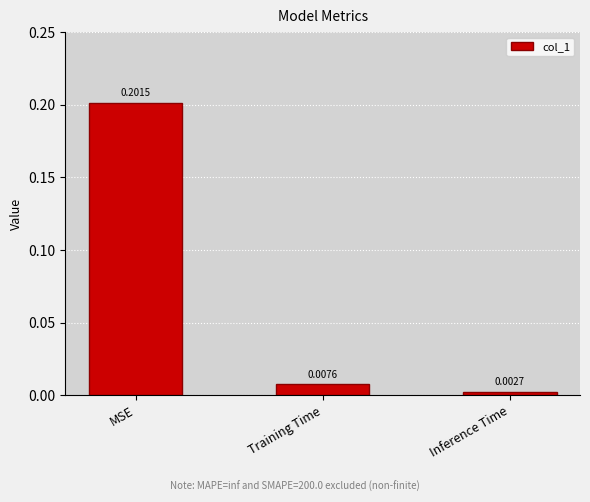

At which label is the value closest to 0?

Inference Time